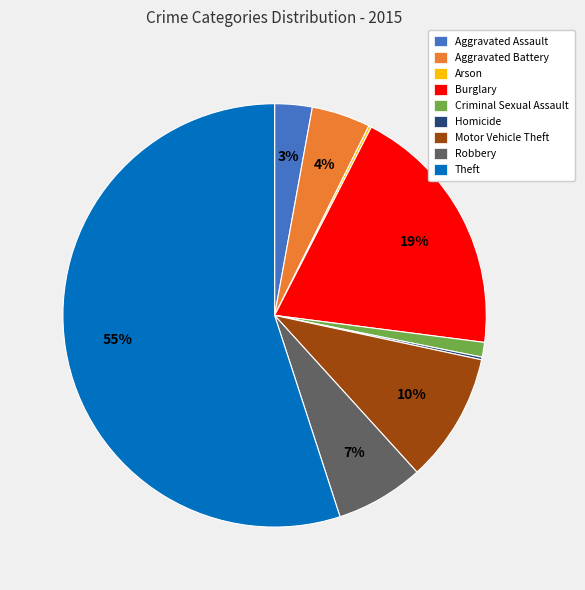

True or false: Theft accounts for 60% of the total.

False